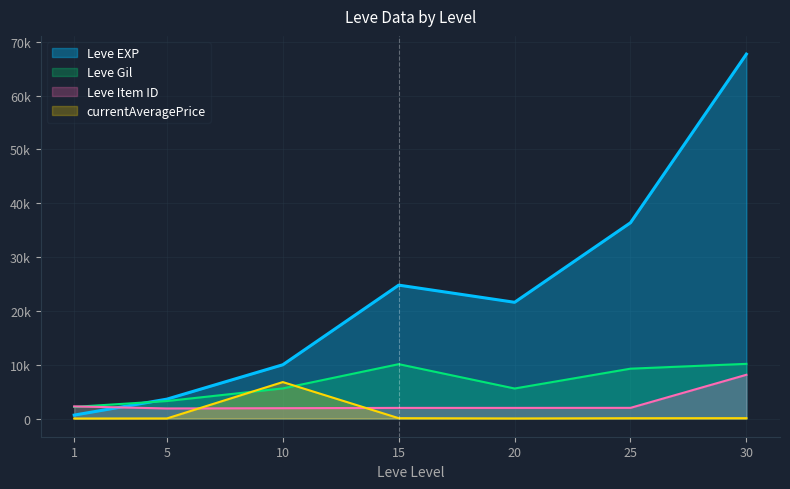

Reading left to right, list all the values displayed in this chart.

Leve EXP: 630.0	3600.0	9990.0	24790.0	21600.0	36390.0	67730.0
Leve Gil: 2157.9	3246.5	5595.4	10102.2	5576.3	9262.0	10159.5
Leve Item ID: 2252.6	1867.7	1917.5	1971.8	1971.4	1980.3	8127.6
currentAveragePrice: 0.3	11.9	6773.0	59.3	10.5	54.6	60.7